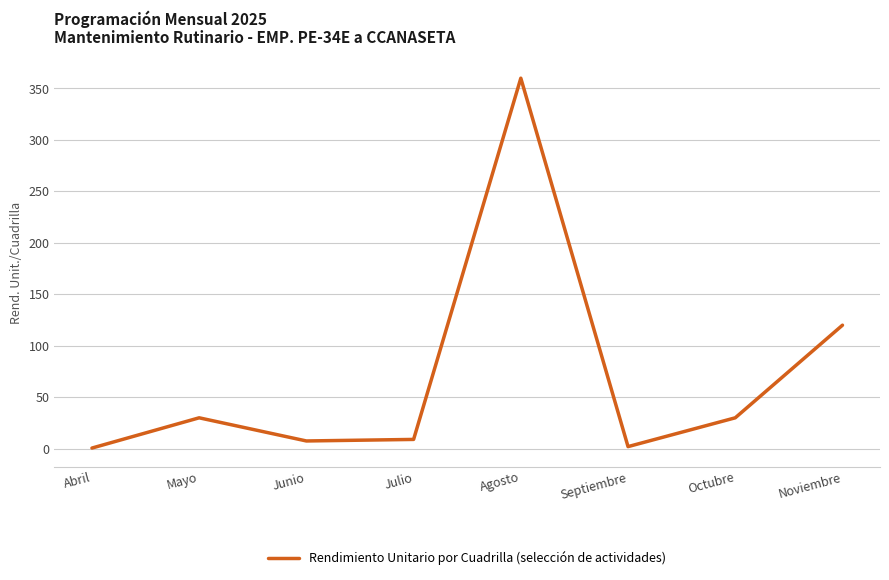

Which has a higher value, Agosto or Julio?

Agosto